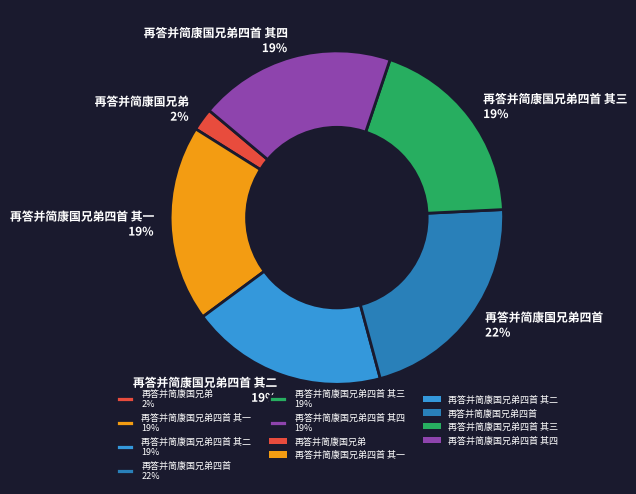

What is the largest slice in the pie chart?

再答并简康国兄弟四首 22%